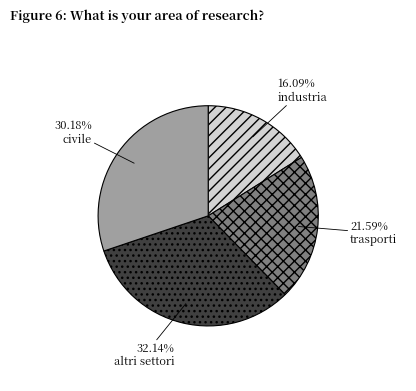

What is the total percentage of industria and civile?

46.3%